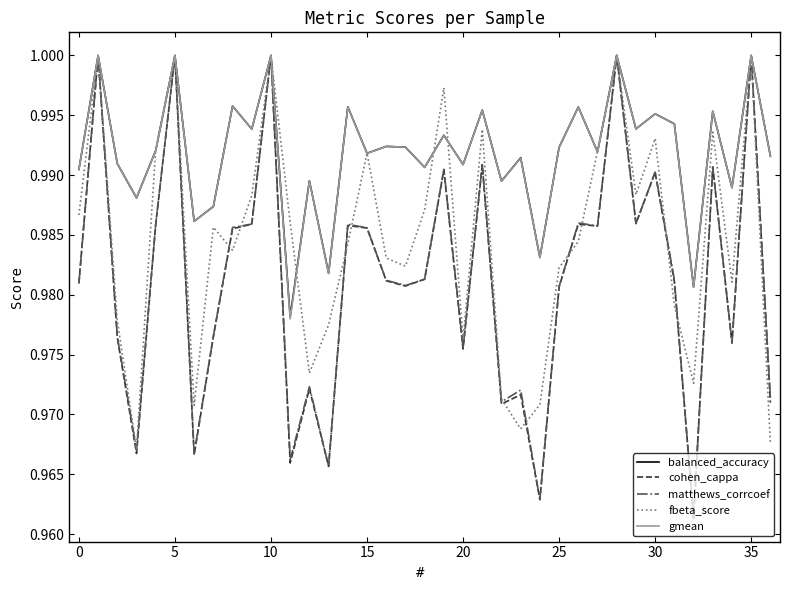

True or false: balanced_accuracy and matthews_corrcoef intersect in this chart.

False